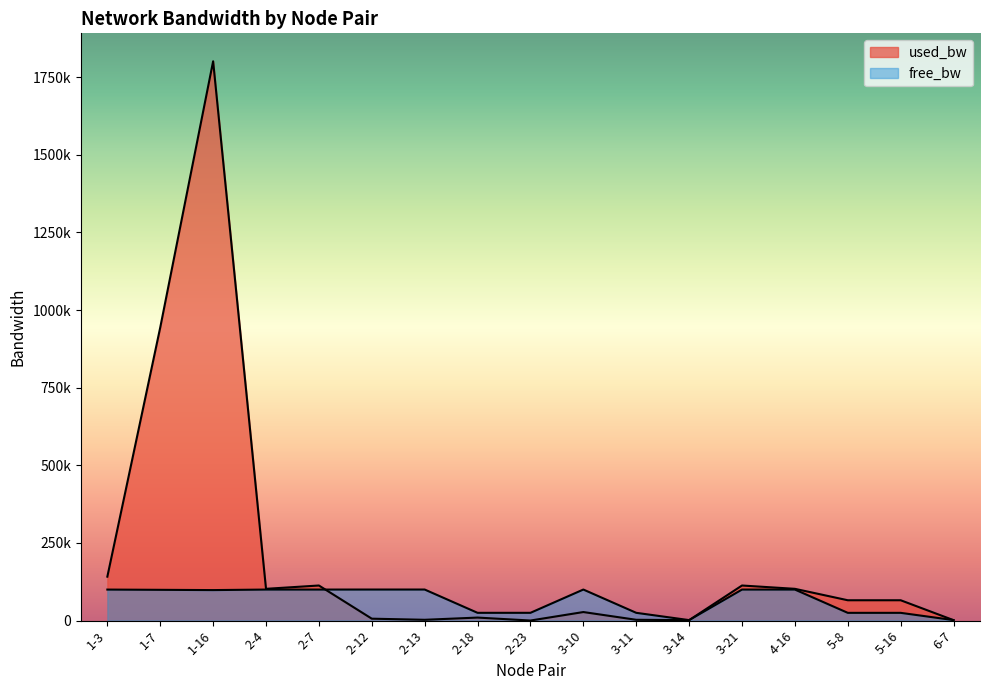

What is the highest value of the used_bw series?

1800981.9